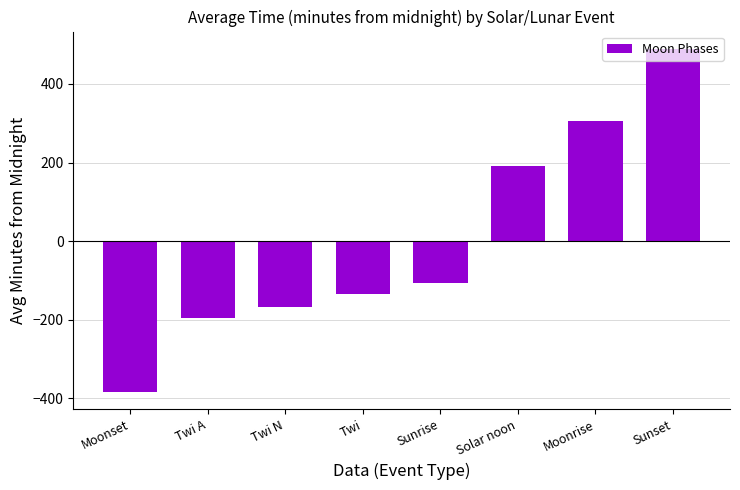

At which category does the chart reach its minimum across all series?

Moonset